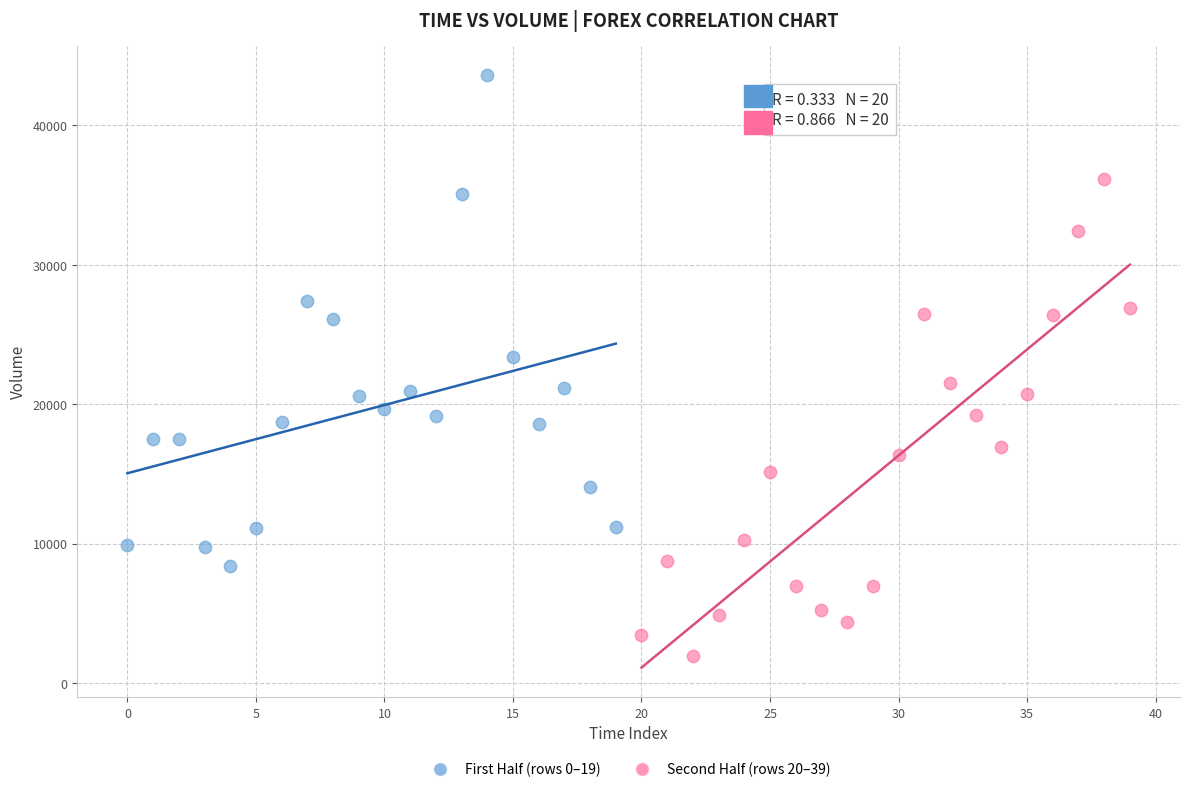

What are all the series names shown in the legend?

First Half (rows 0–19), Second Half (rows 20–39)